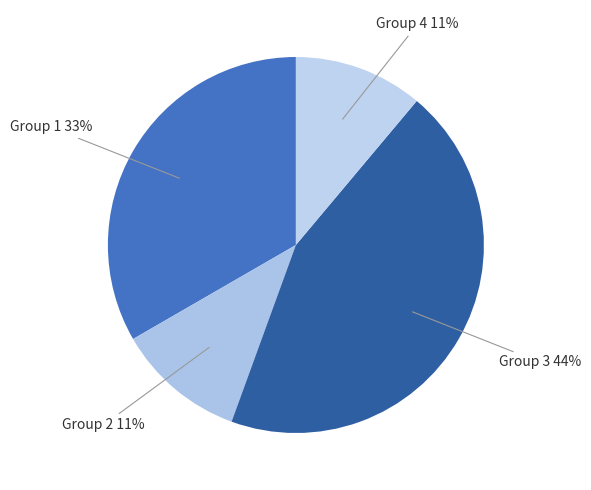

Approximately how many times larger is the value at Group 4 compared to Group 2?

1.0